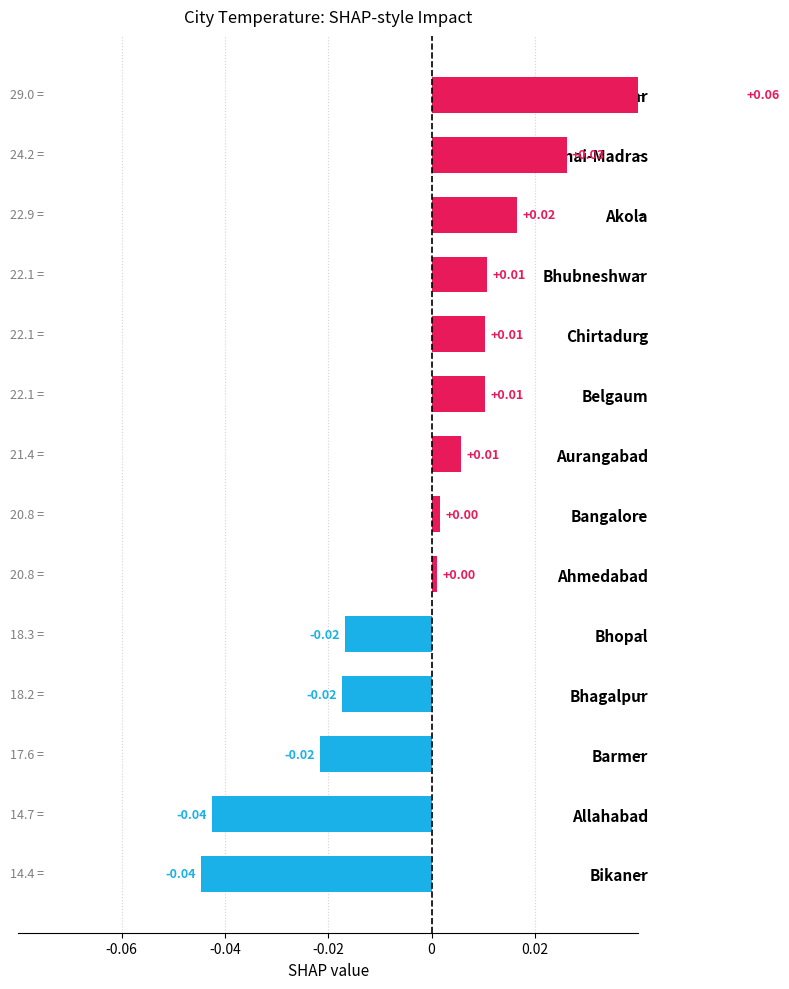

What is the difference between the maximum and minimum values?

0.1